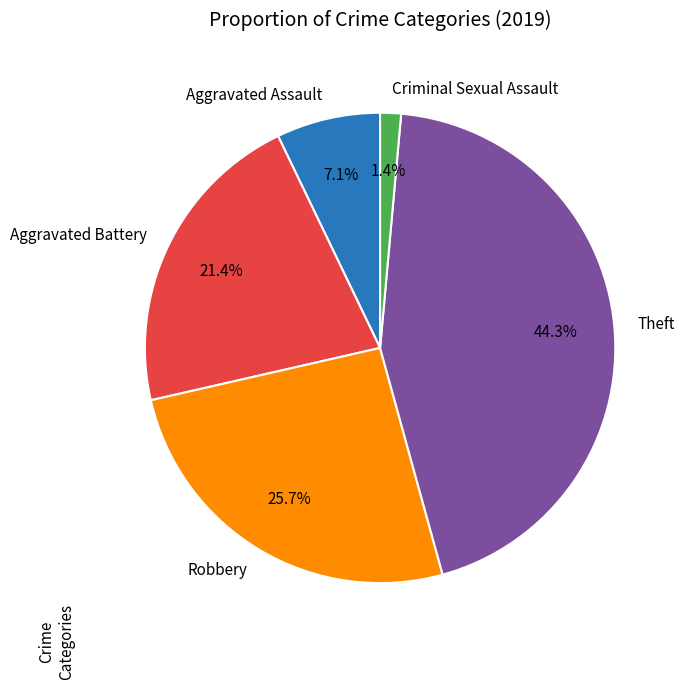

What is the largest slice in the pie chart?

Theft